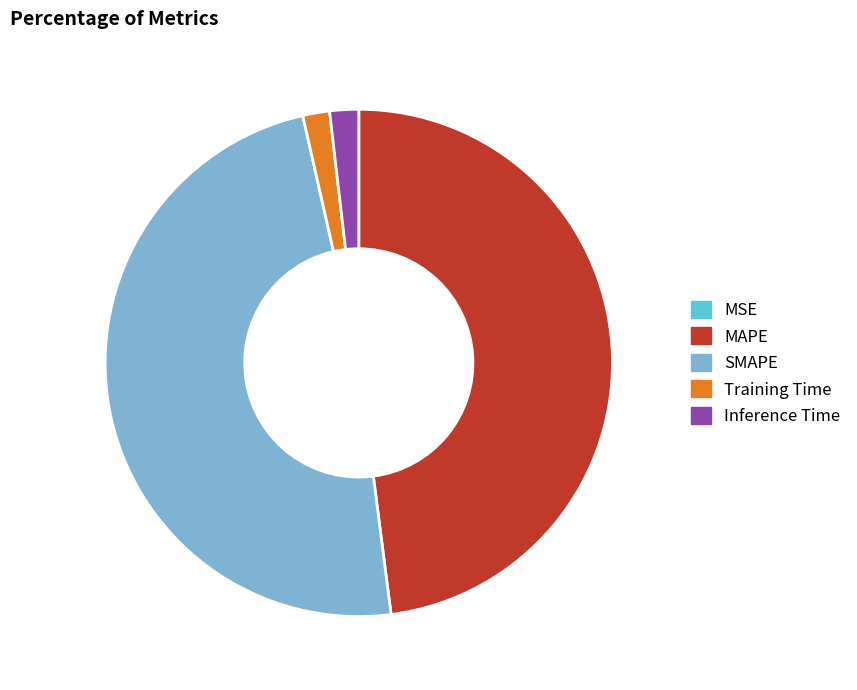

True or false: MAPE accounts for 35% of the total.

False